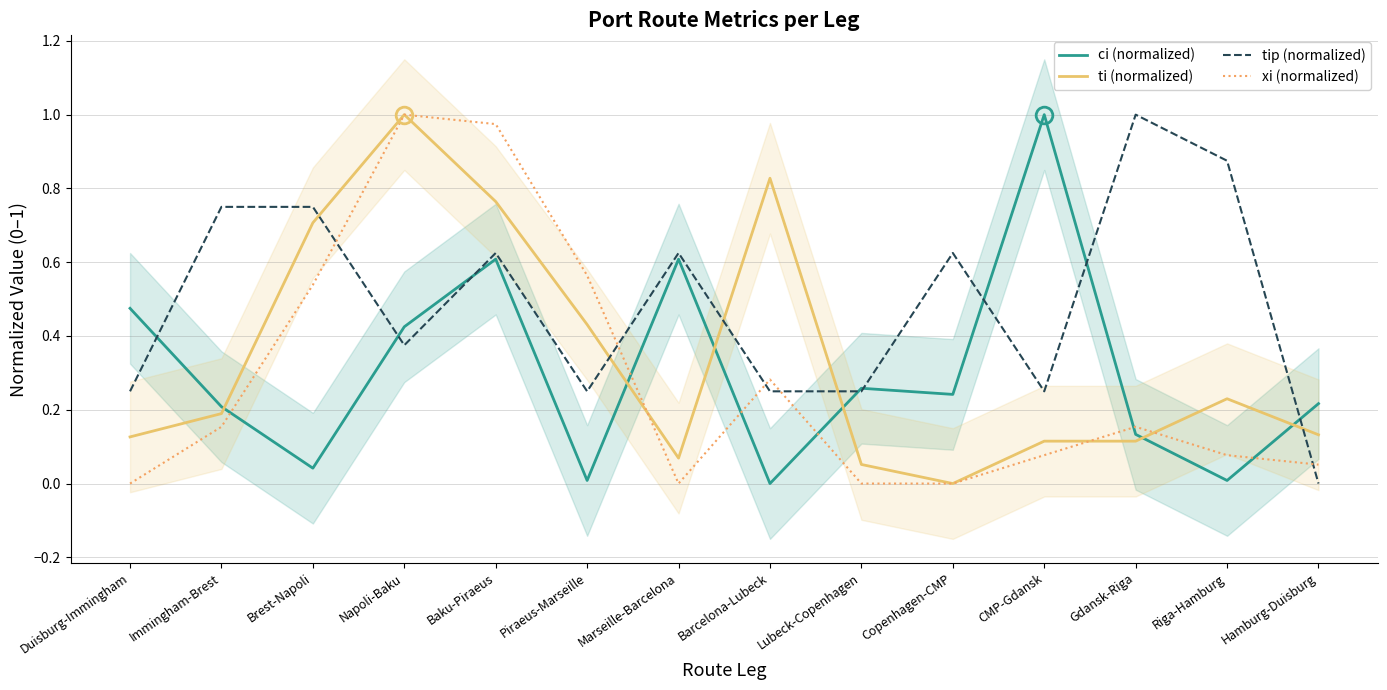

How many interior local peaks does the xi (normalized) series have?

3